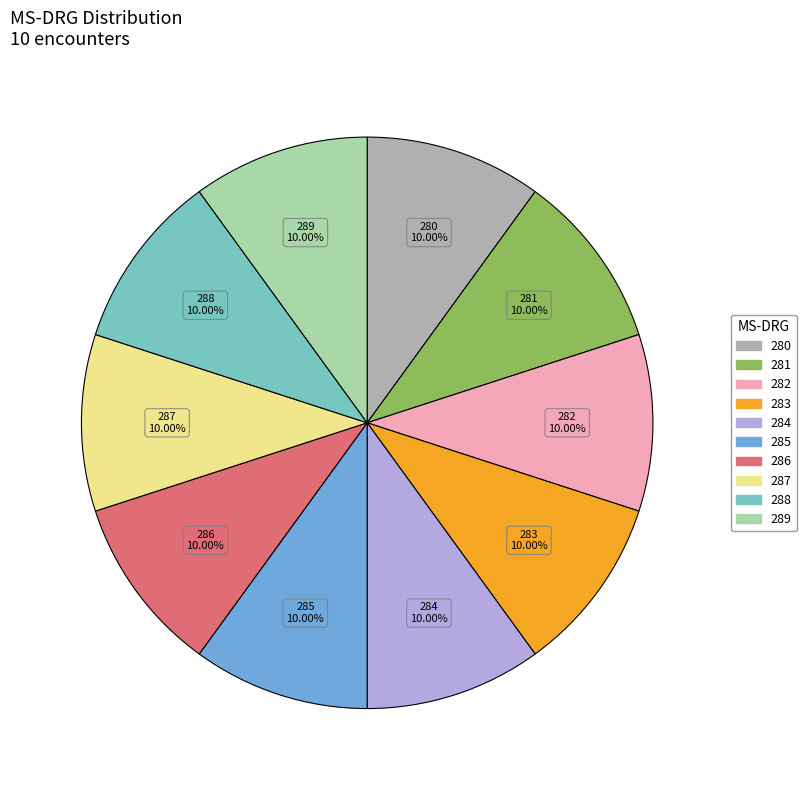

Is it true that 283 is 10% of the pie?

True